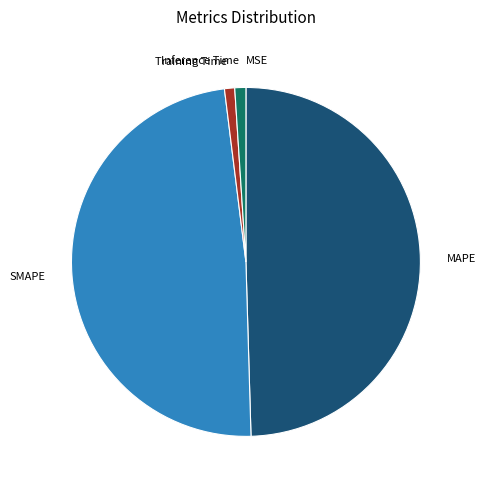

Is the sum of Inference Time and Training Time greater than half?

No